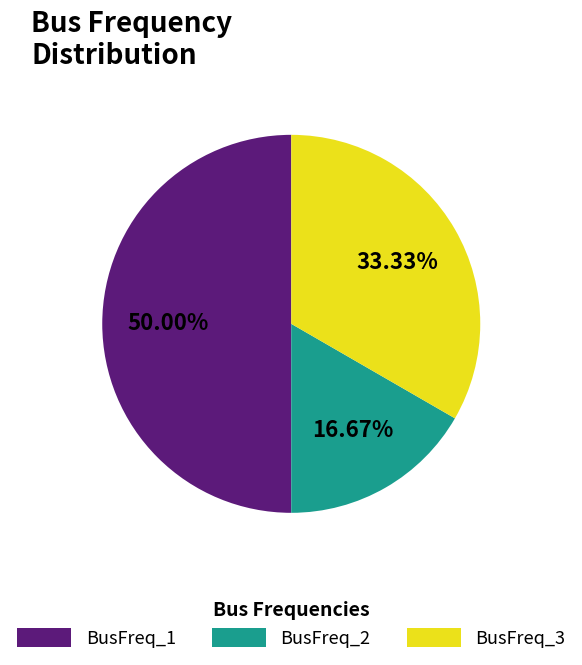

Rank the categories by value from lowest to highest.

BusFreq_2, BusFreq_3, BusFreq_1